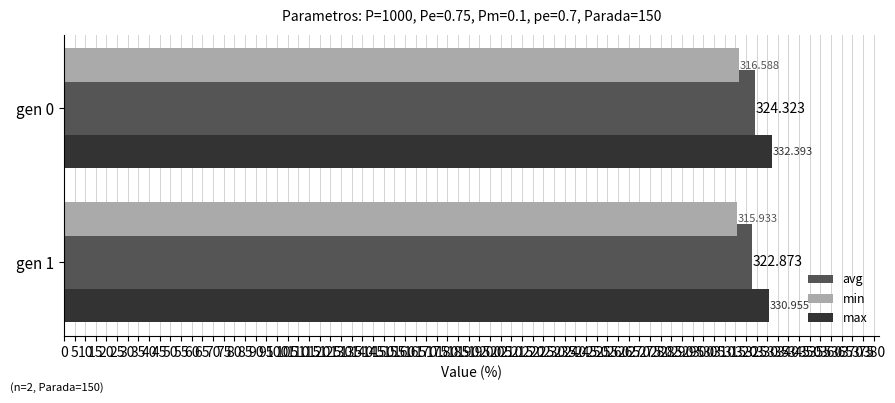

Which series changed the most between gen 0 and gen 1?

avg